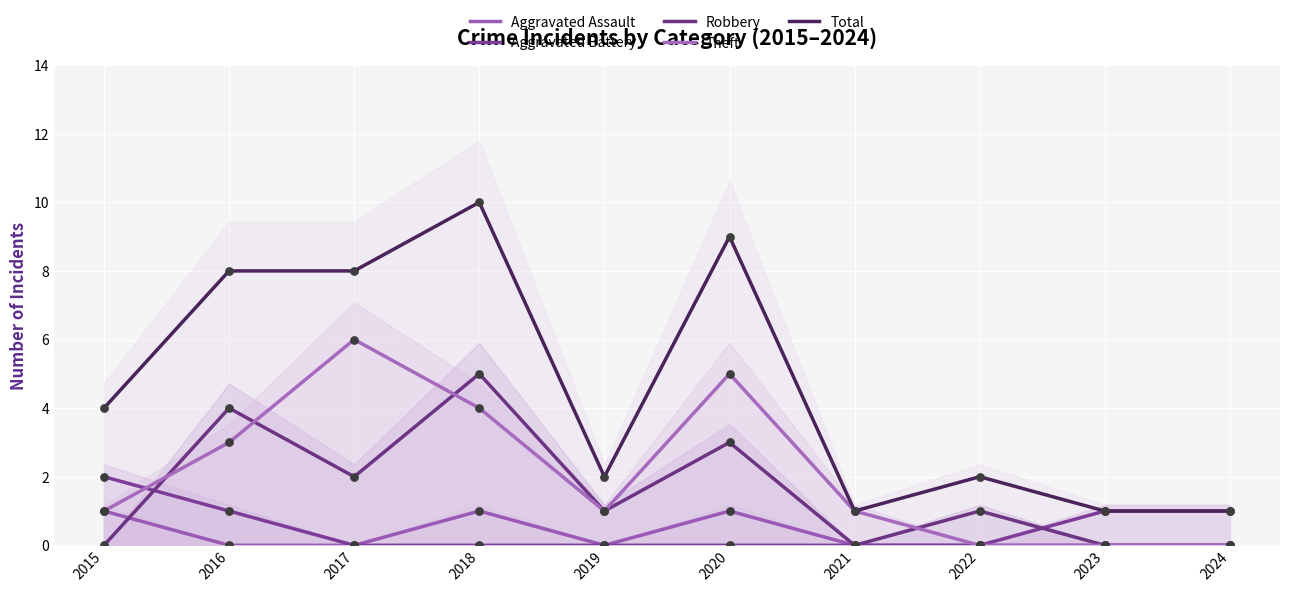

Is the value of Total at 2020 greater than the value of Theft at 2020?

Yes